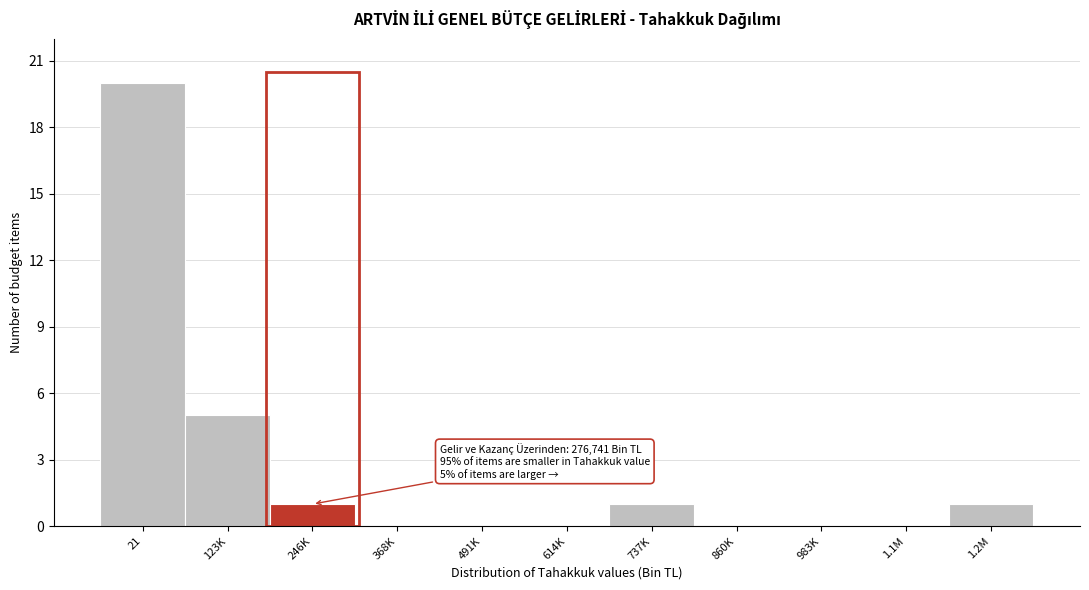

Reading left to right, what are all the values shown in this chart?

21=20	123K=5	246K=1	368K=0	491K=0	614K=0	737K=1	860K=0	983K=0	1.1M=0	1.2M=1